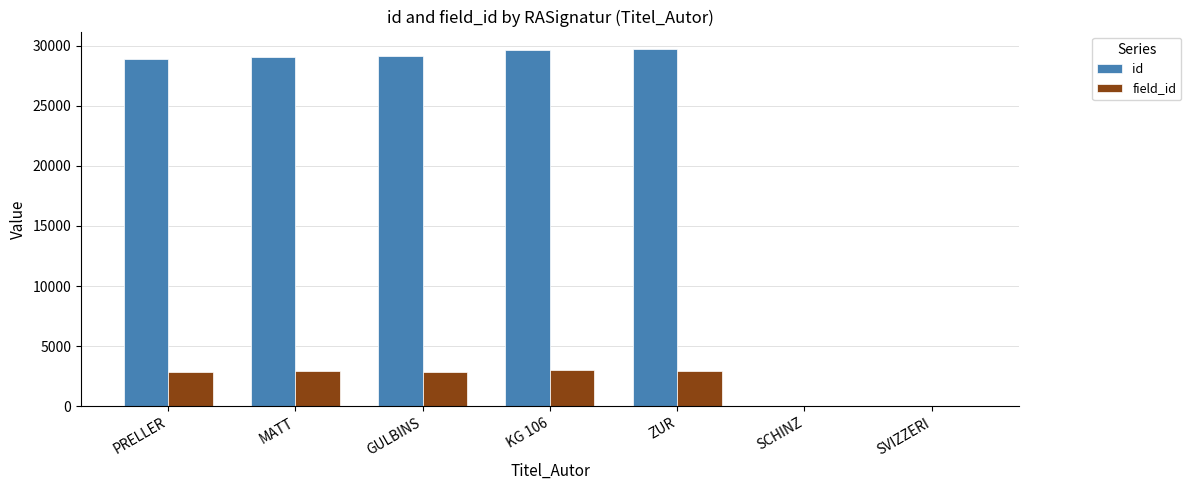

True or false: id has a value of 29023 at MATT.

True